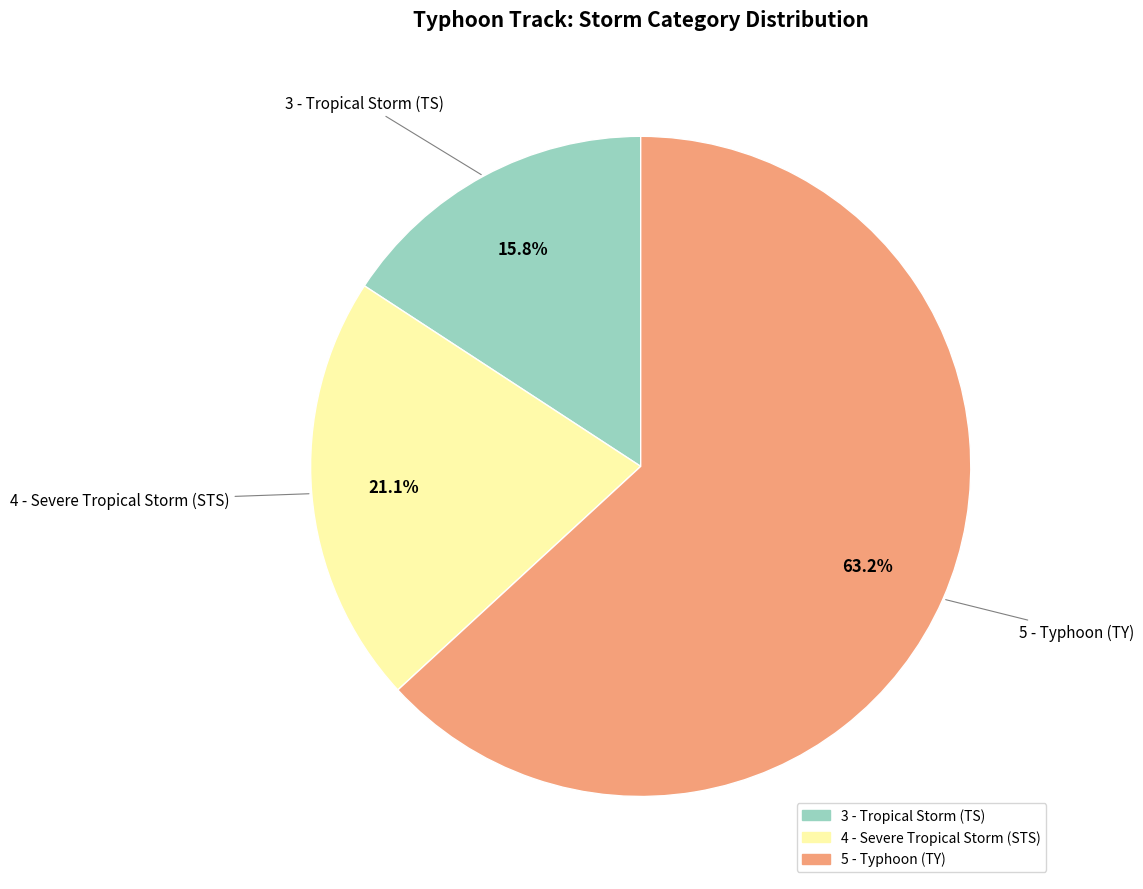

The 5 - Typhoon (TY) slice represents 63% of the pie. True or false?

True